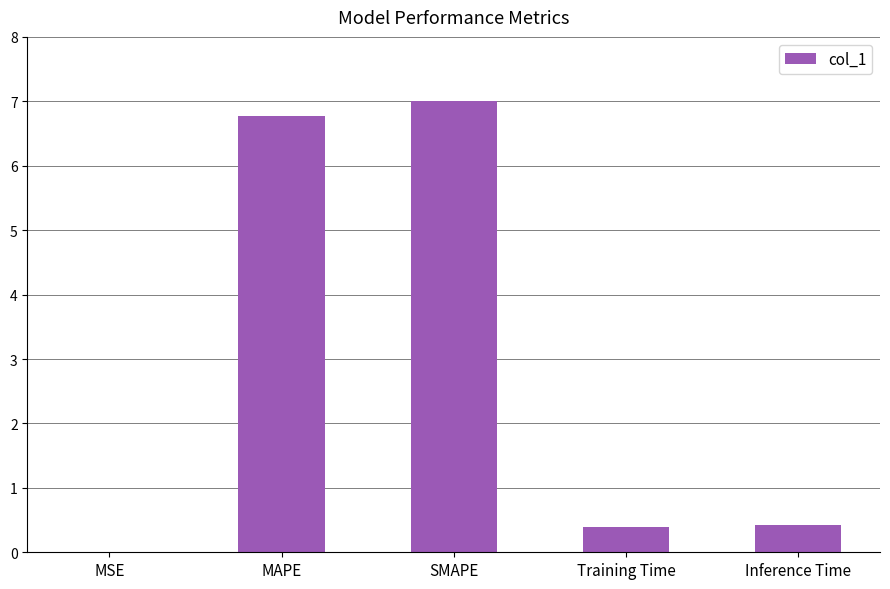

What is the approximate value at Training Time?

0.4